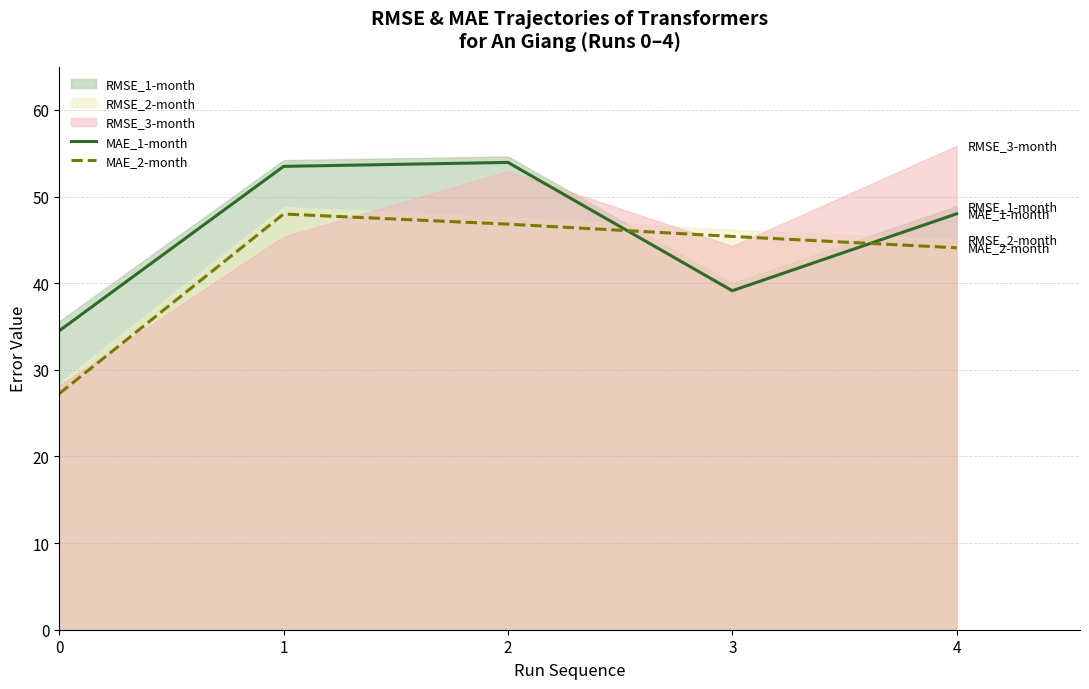

How many intersections are there between MAE_2-month and MAE_1-month?

2